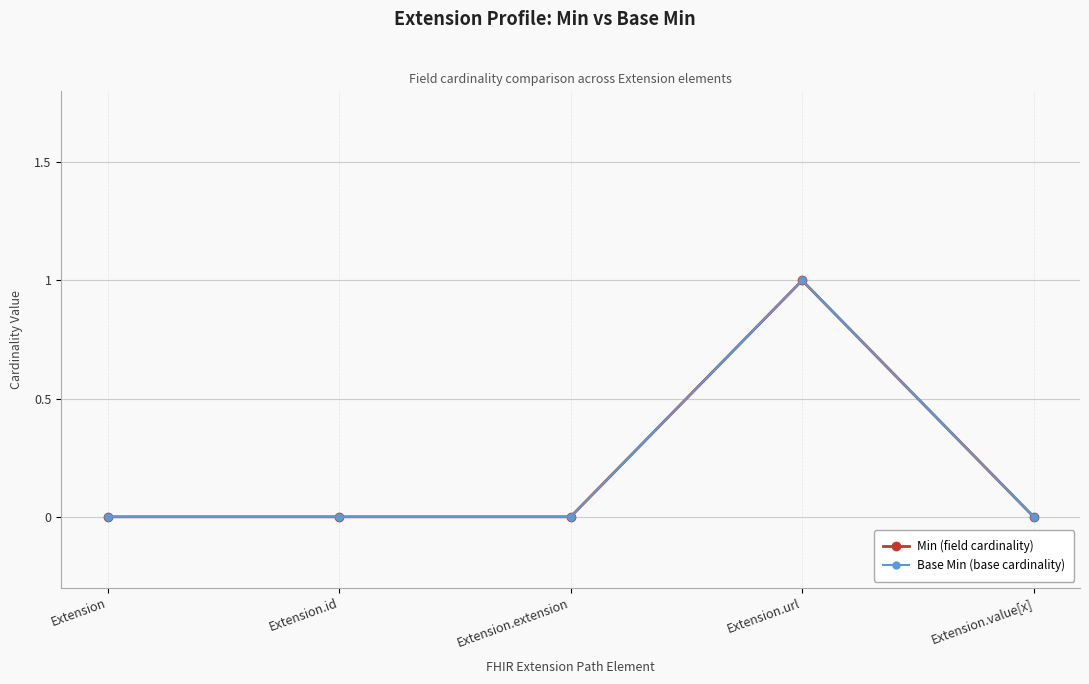

List the series in order of their peak value, highest first.

Min (field cardinality), Base Min (base cardinality)